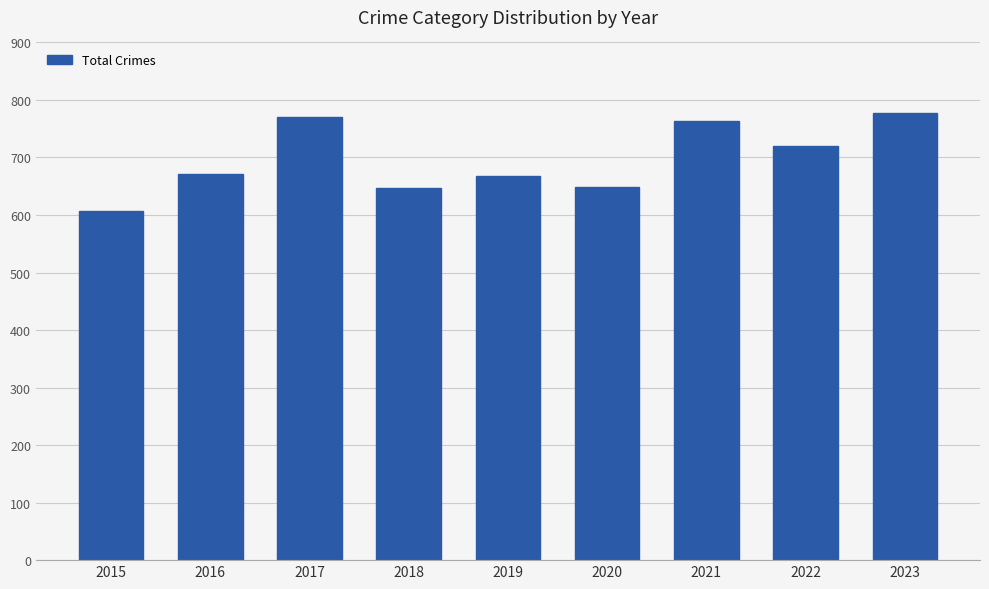

What is the greatest value displayed?

778